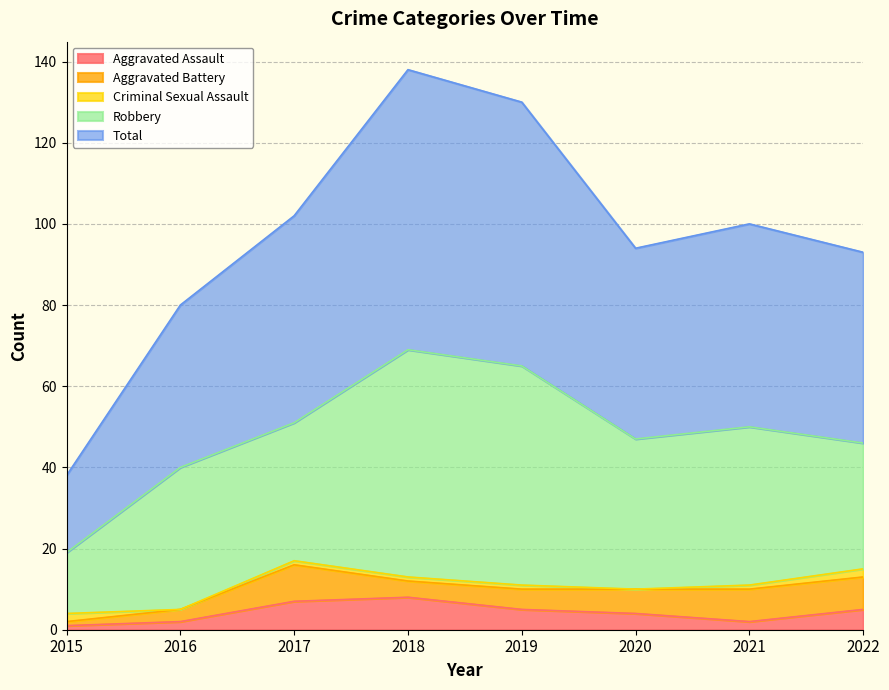

True or false: Aggravated Assault has a value of 0 at 2015.

False